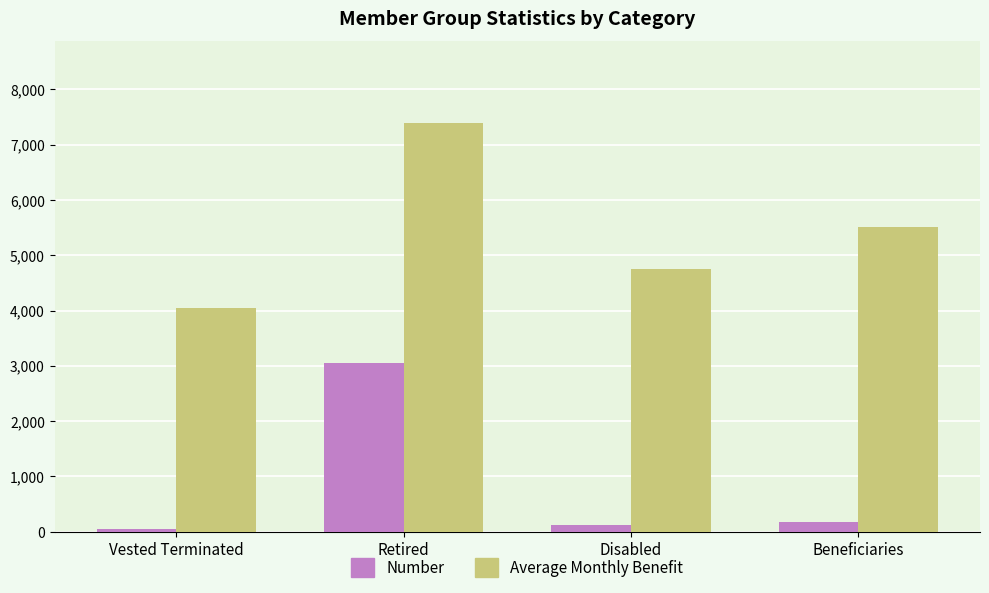

Reading right to left, extract all data points from this chart.

Number: Beneficiaries=185	Disabled=120	Retired=3046	Vested Terminated=47
Average Monthly Benefit: Beneficiaries=5504	Disabled=4745	Retired=7391	Vested Terminated=4052